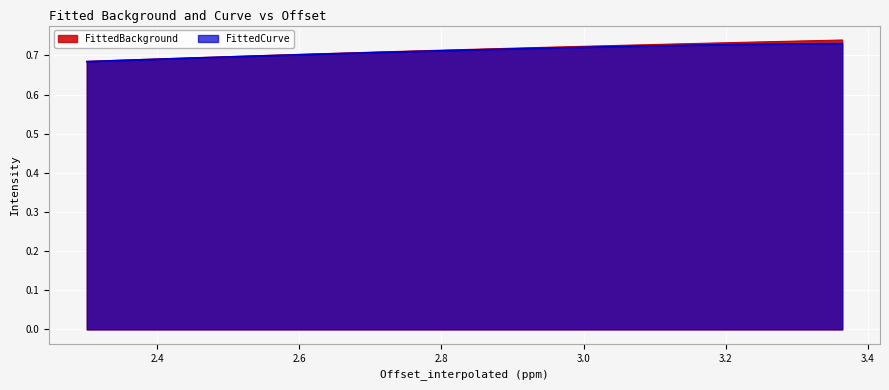

What is the minimum value for FittedCurve?

0.7